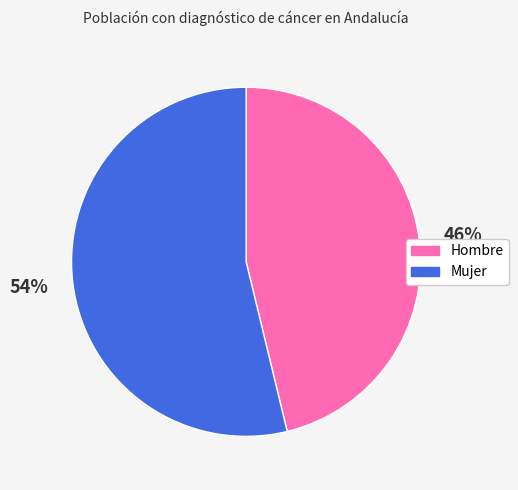

What is the majority slice?

Mujer